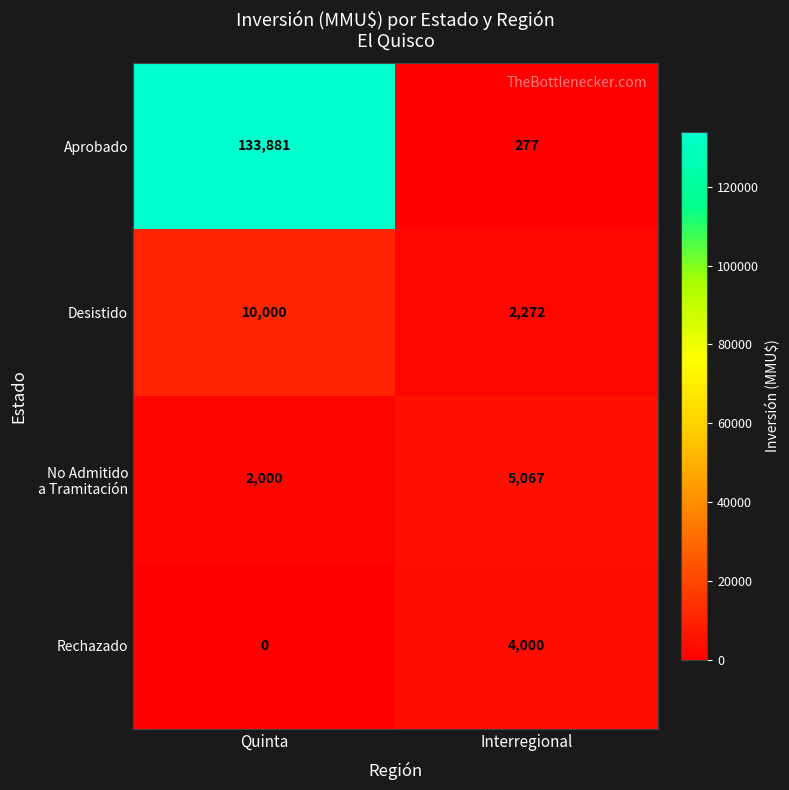

What is the sum of all Rechazado values?

4000